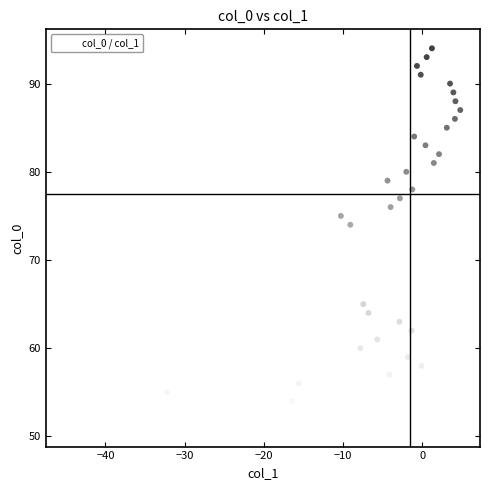

What is the range of Y values (max minus min)?

43